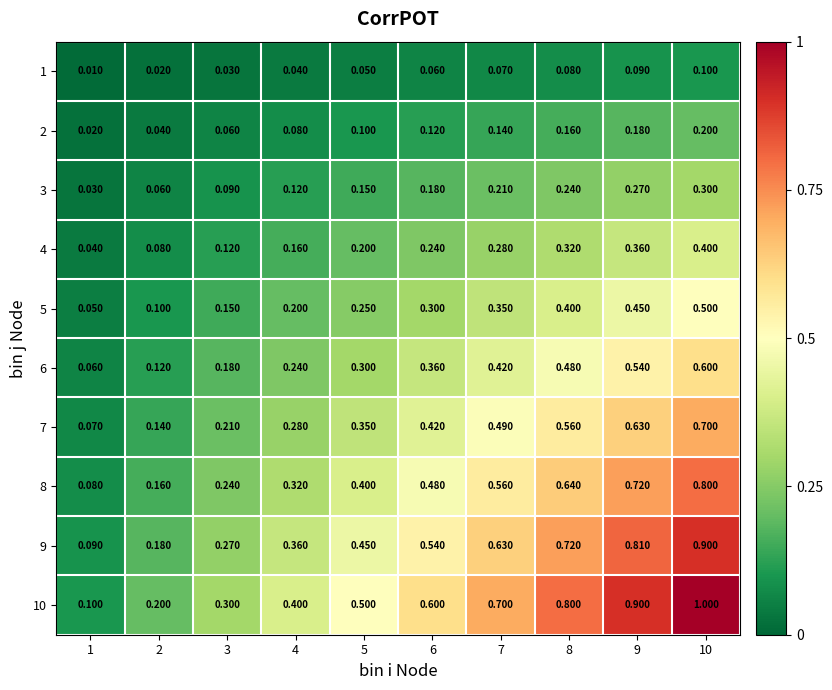

At 10, list the series in order from smallest to largest.

1, 2, 3, 4, 5, 6, 7, 8, 9, 10